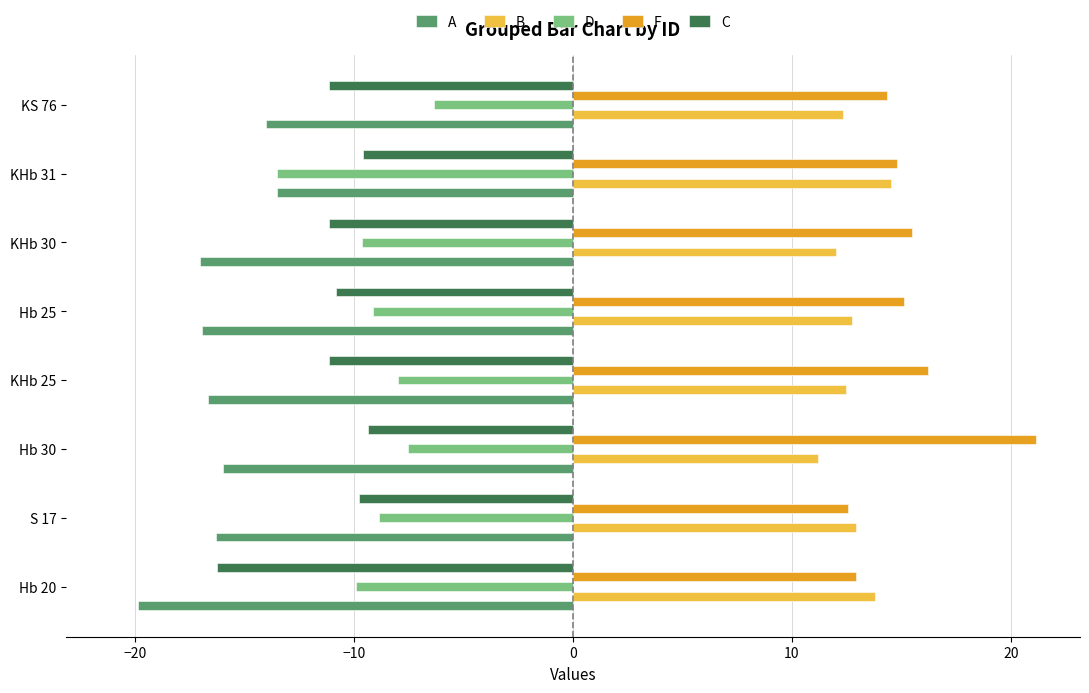

The C series shows -13.5 at KHb 31. True or false?

False